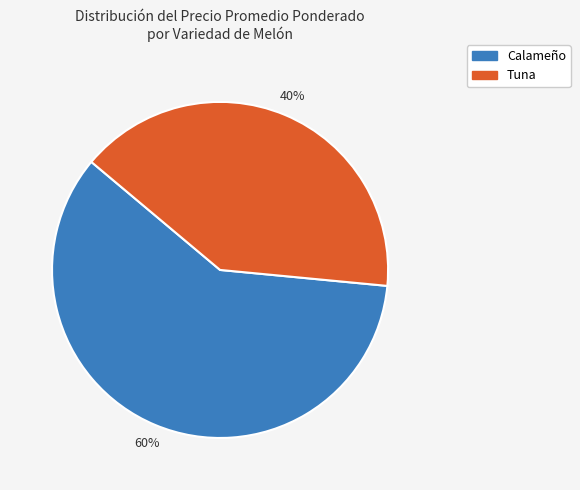

What is the smallest slice in the pie chart?

Tuna